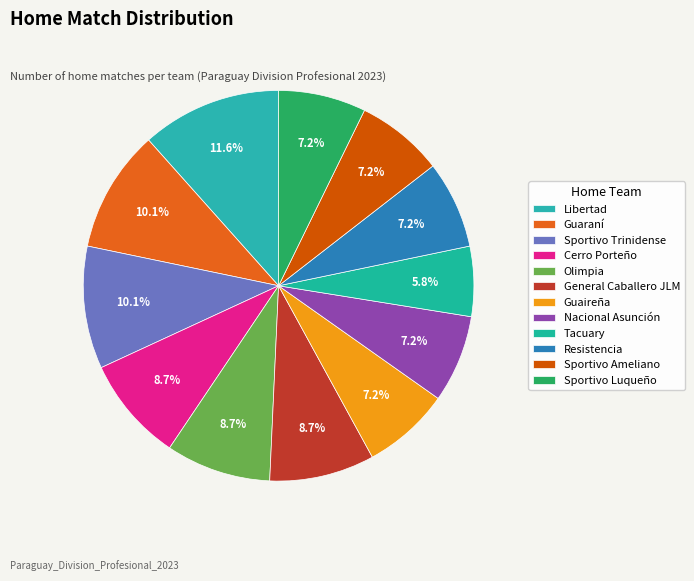

How many segments does this pie chart have?

12